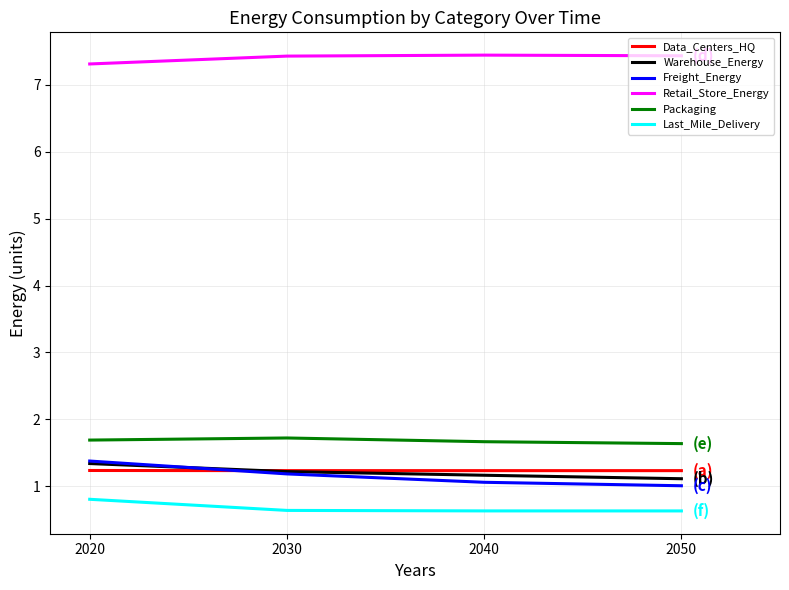

How many interior local valleys does the Data_Centers_HQ series have?

1